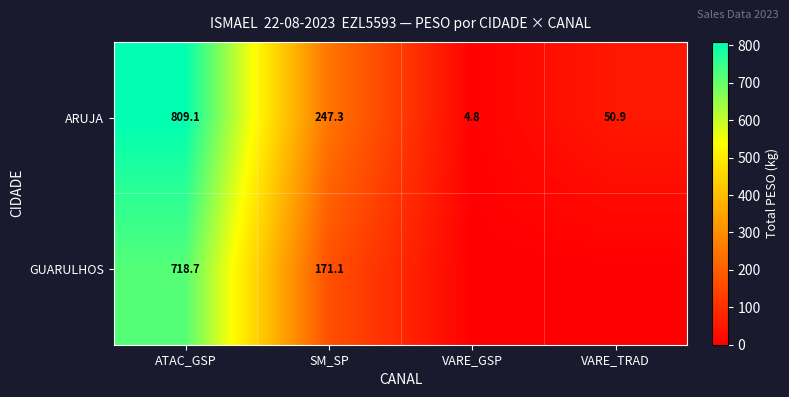

The ARUJA series shows 4.8 at VARE_GSP. True or false?

True